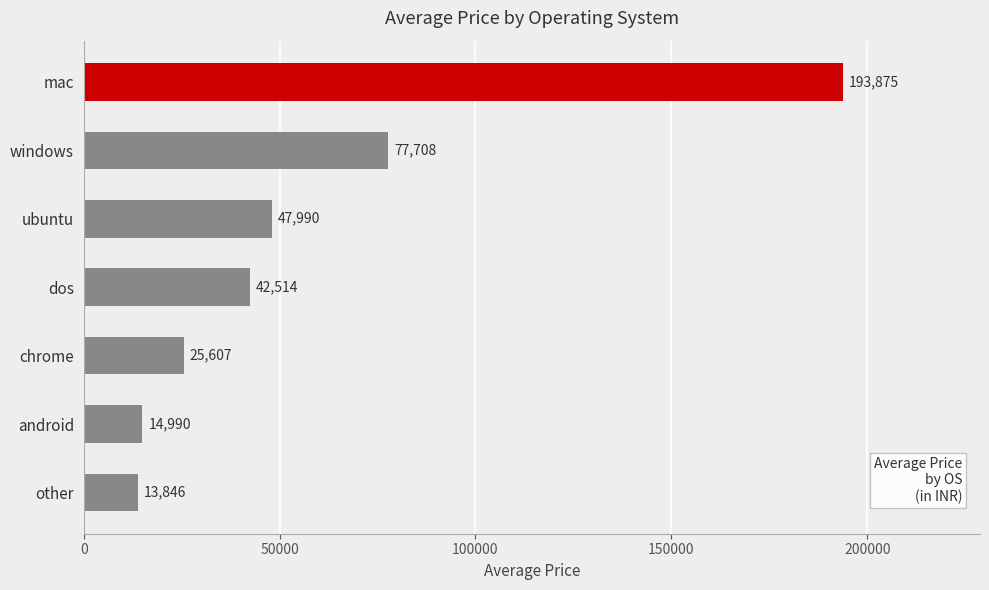

What is the difference between the second highest and second lowest values?

62718.0